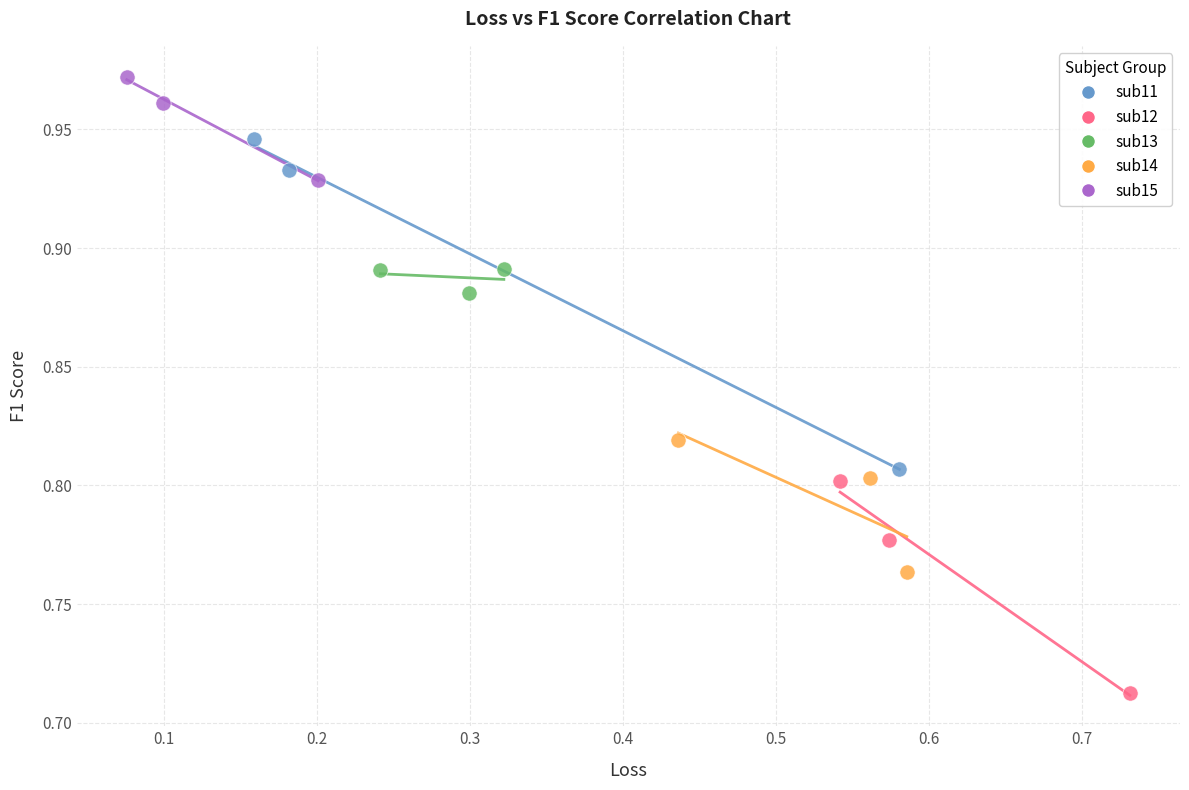

What are all the series names shown in the legend?

sub11, sub12, sub13, sub14, sub15